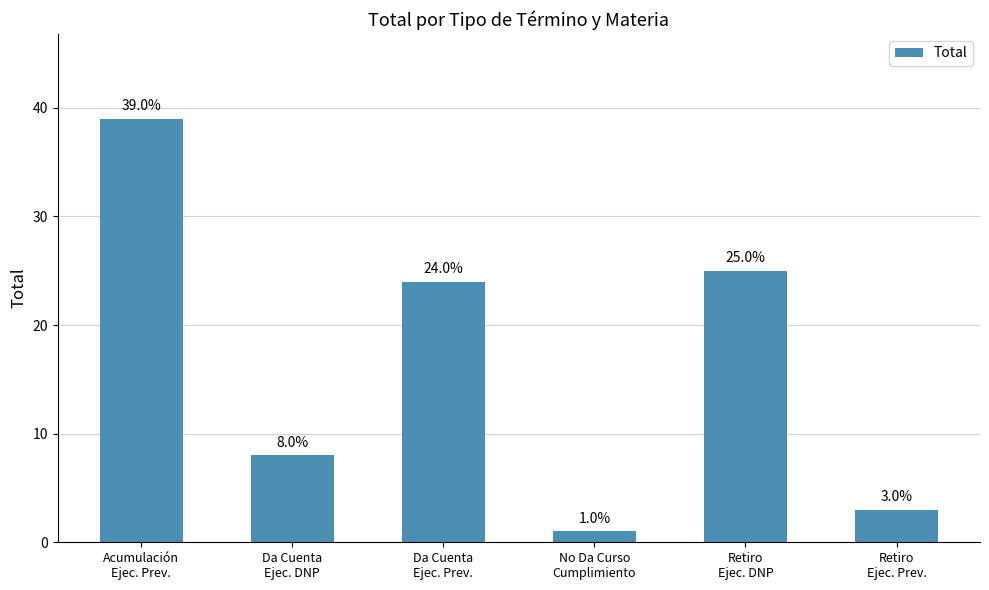

Count the number of categories in the chart.

6